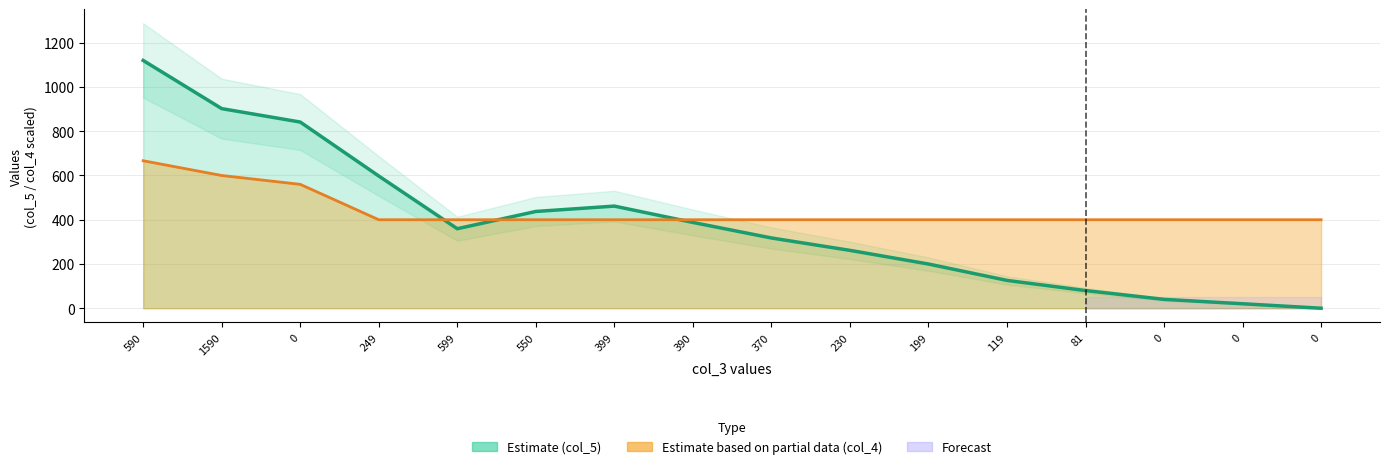

What is the sum of all col_4 values?

18